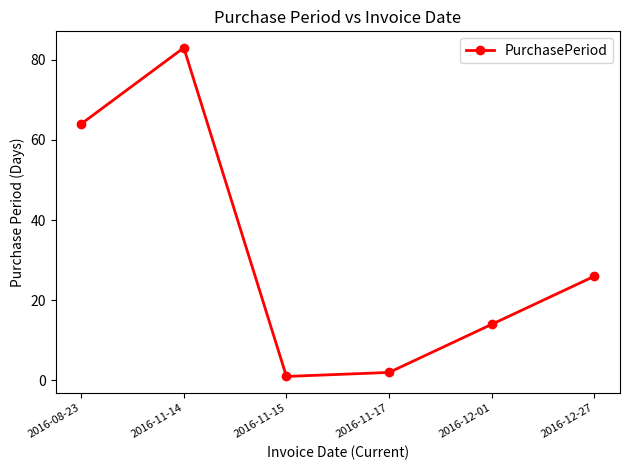

What is the value of the 5th point from the left?

14